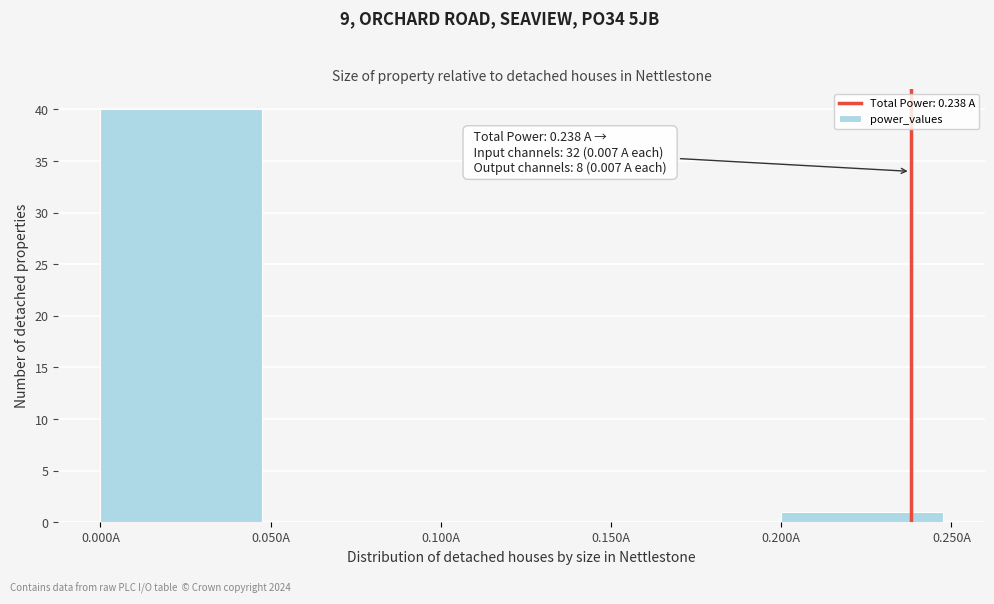

Over which range of the x-axis is the bar tallest?

0.00 to 0.05